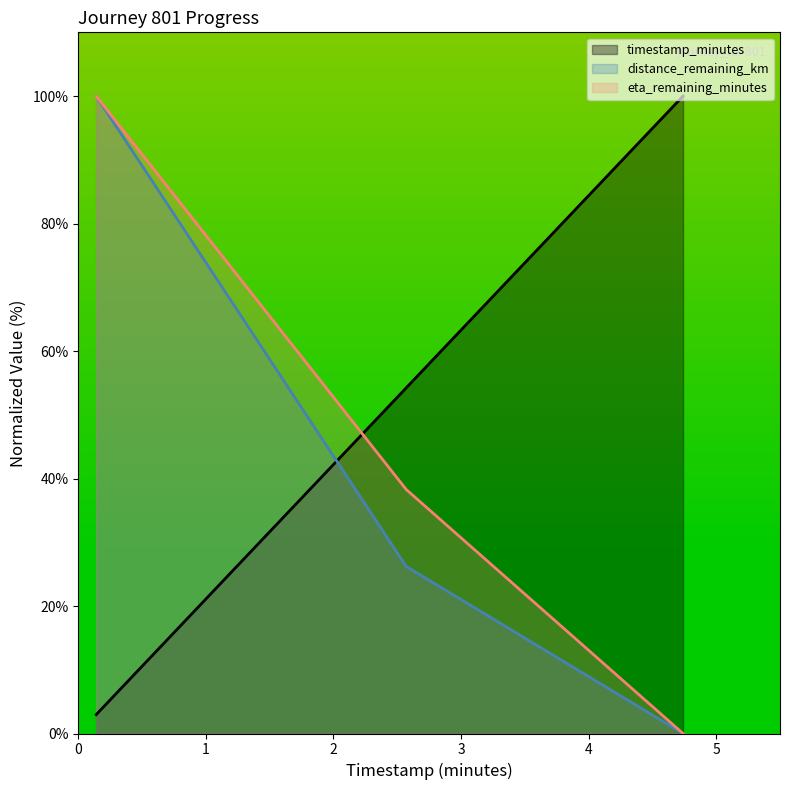

At which label does timestamp_minutes reach its peak?

4.74